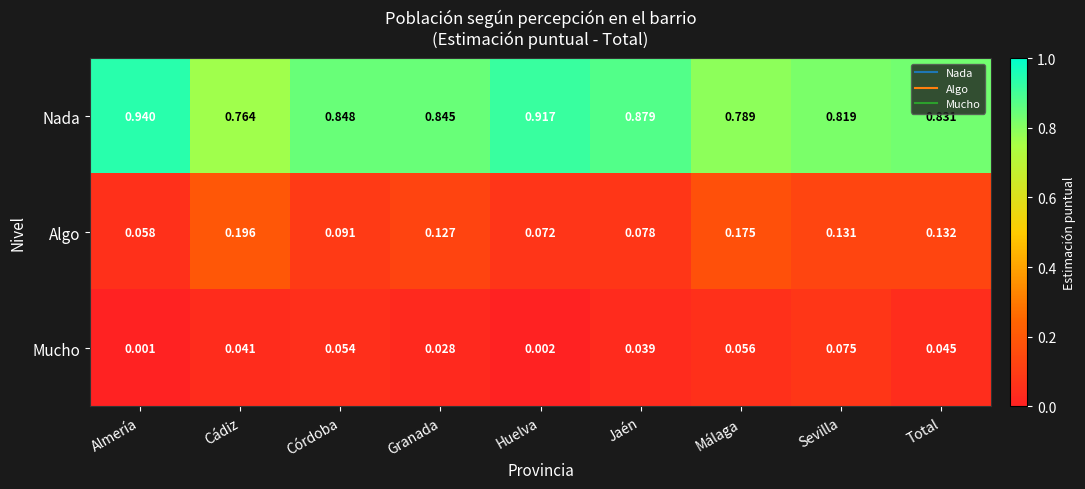

Which series has the widest spread of values?

Nada